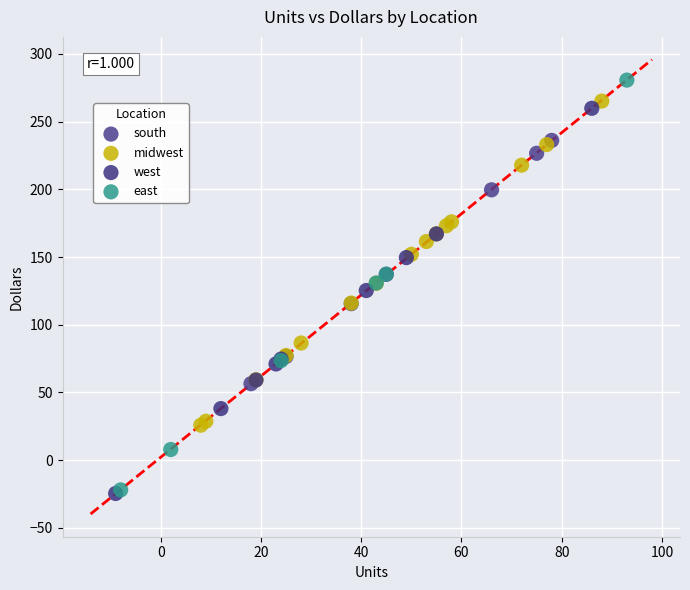

Which series reaches the maximum Y coordinate?

east